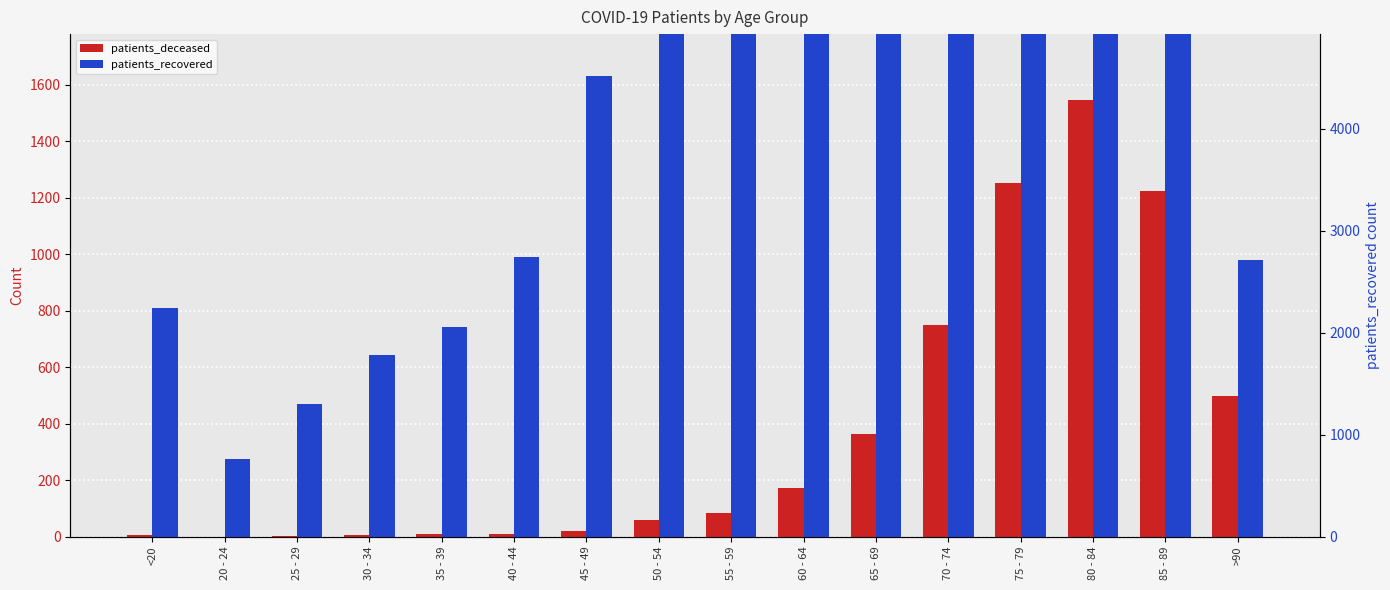

At which label does patients_deceased reach its minimum?

20 - 24